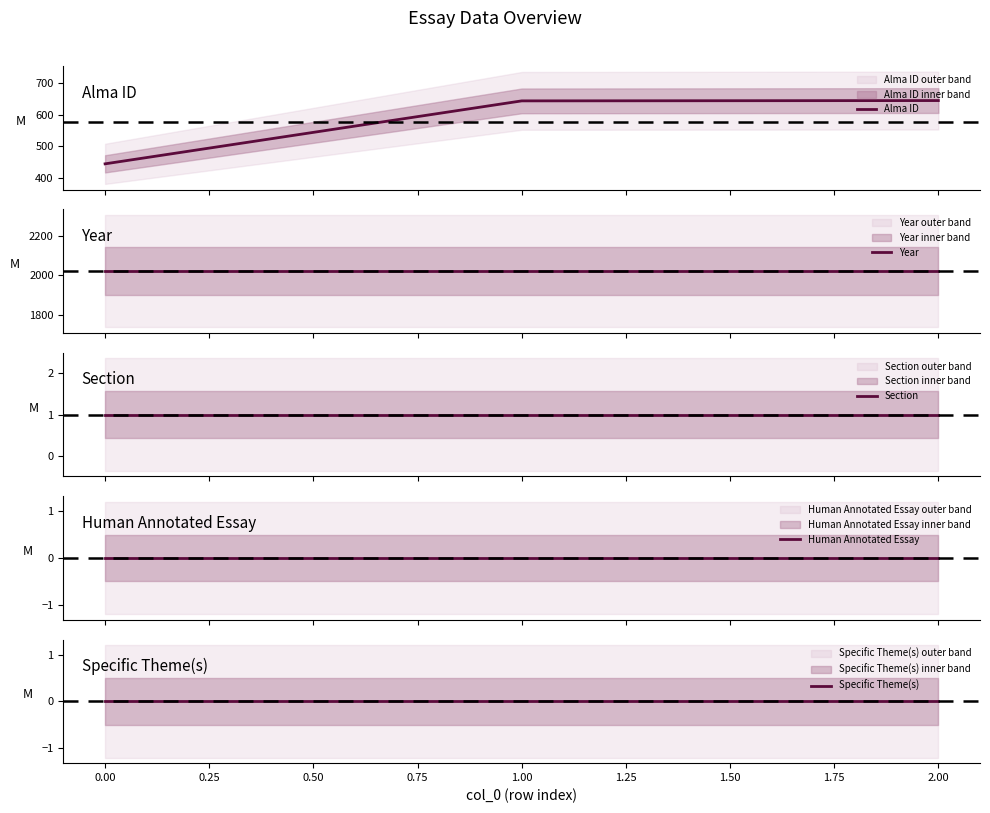

What is the highest value of the Alma ID series?

645